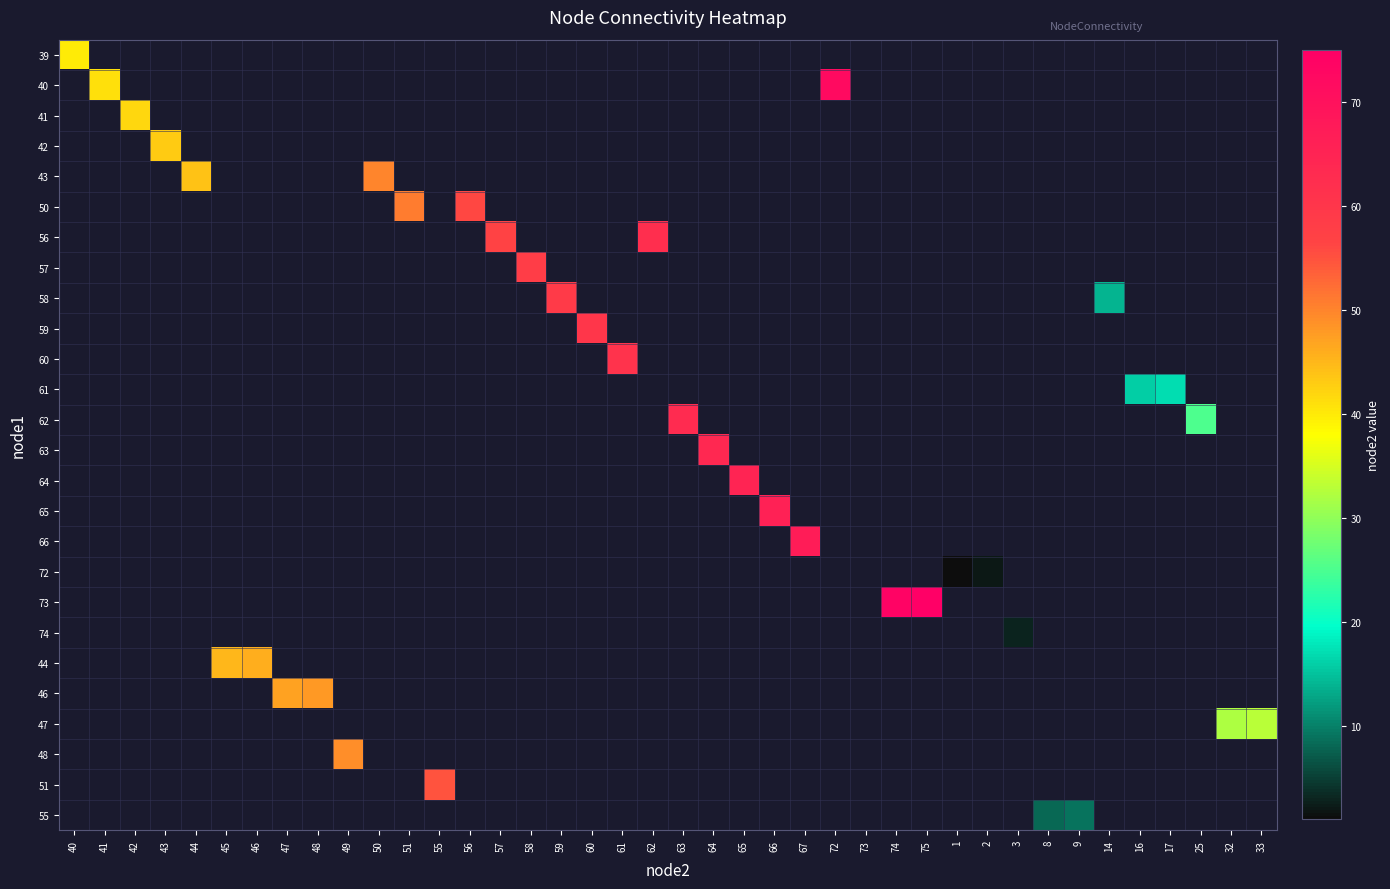

At which category is the sum across all series the highest?

75